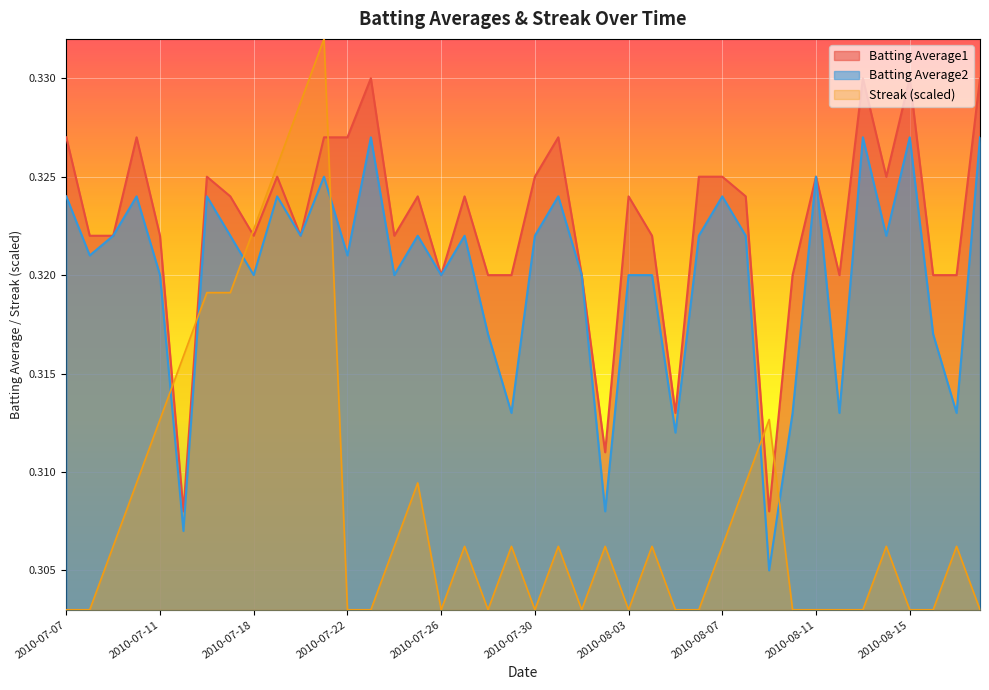

What value does the Streak series have at 2010-07-30?

0.3